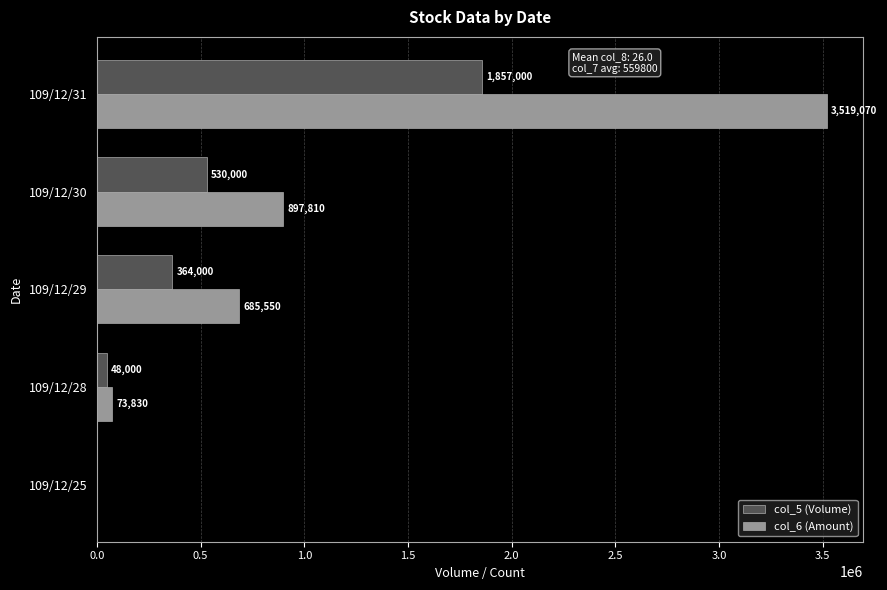

What is the sum of all col_6 (Amount) values?

5176260